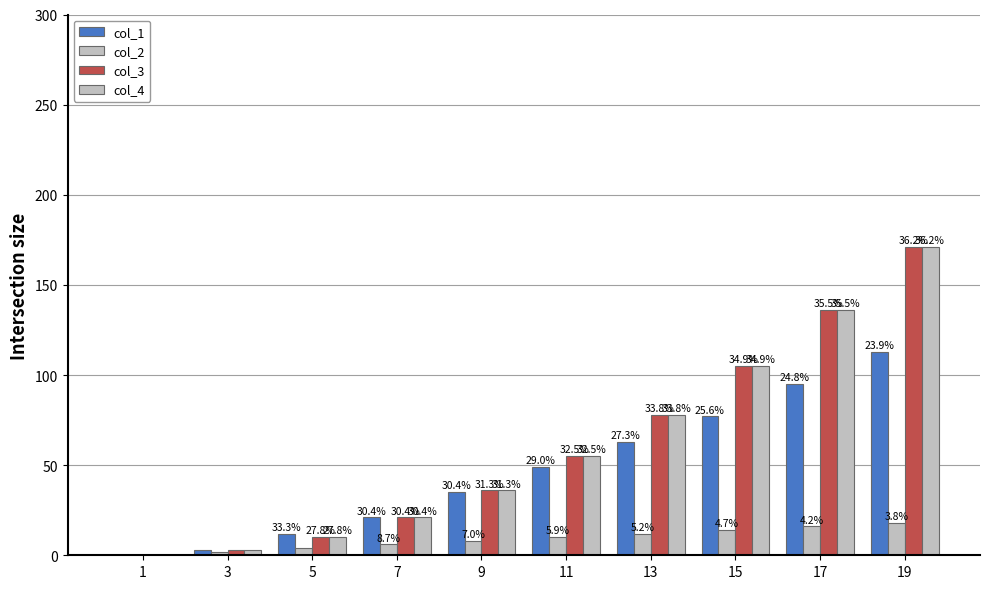

Does the chart contain stacked bars?

No